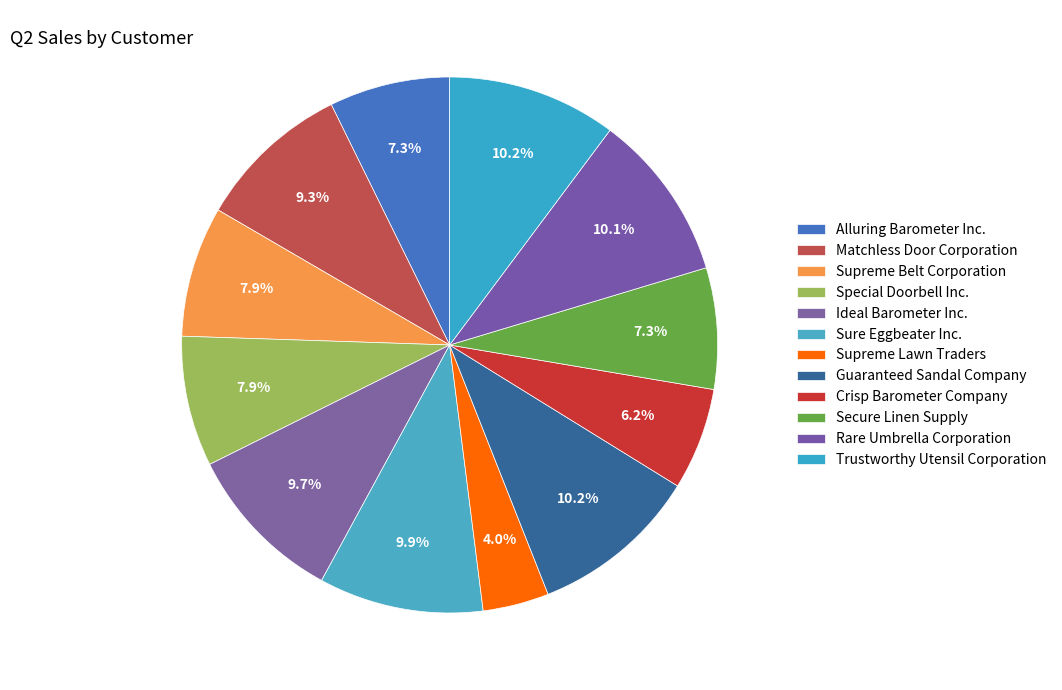

To the nearest percent, what percentage of the pie is Supreme Lawn Traders?

4%